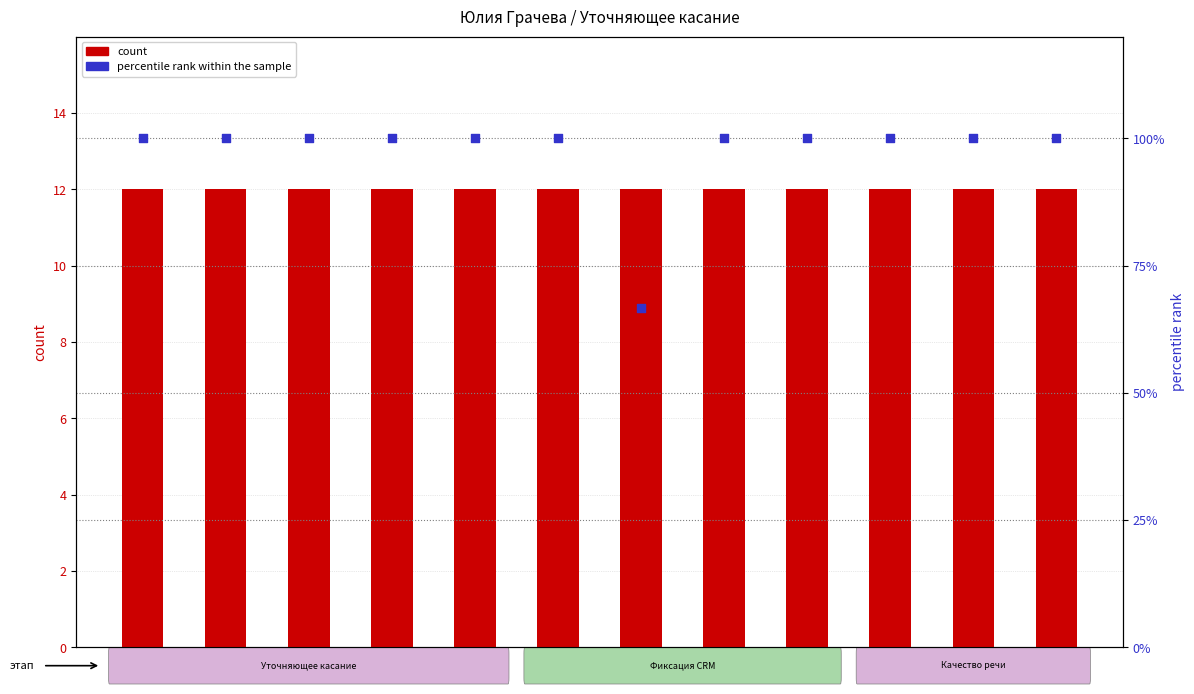

Which series contains the lowest Y value?

count